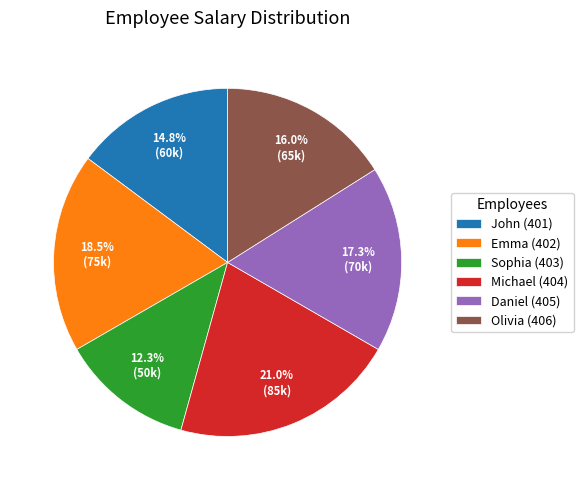

What percentage is the Olivia (406) slice, to the nearest percent?

16%